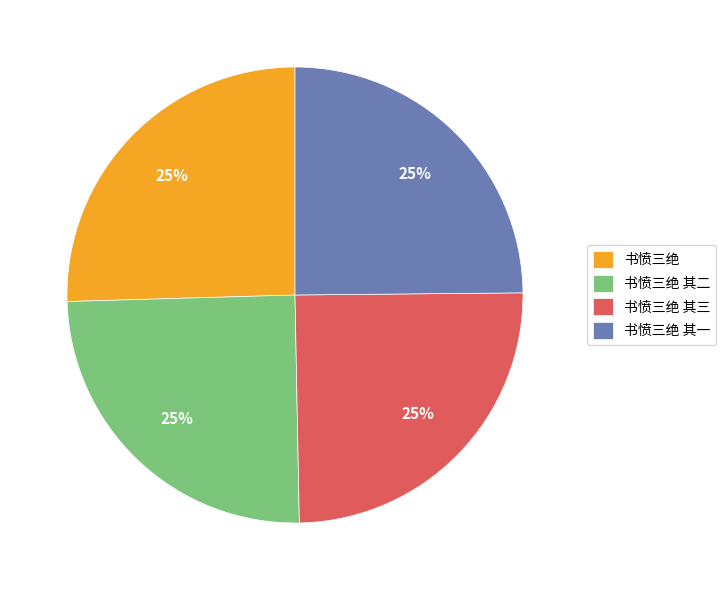

To the nearest percent, what is the combined percentage of 书愤三绝 其三 and 书愤三绝 其二?

50%